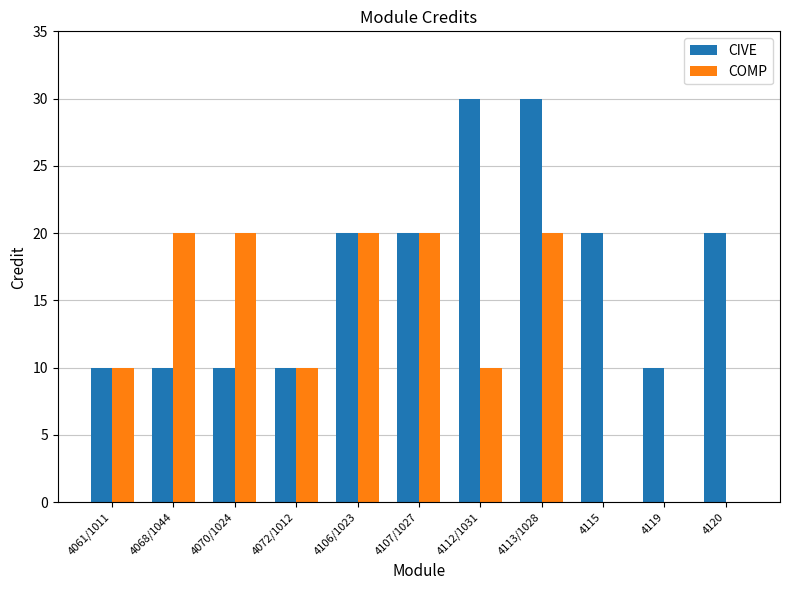

What is the sum of the CIVE values at 4068/1044 and 4106/1023?

30